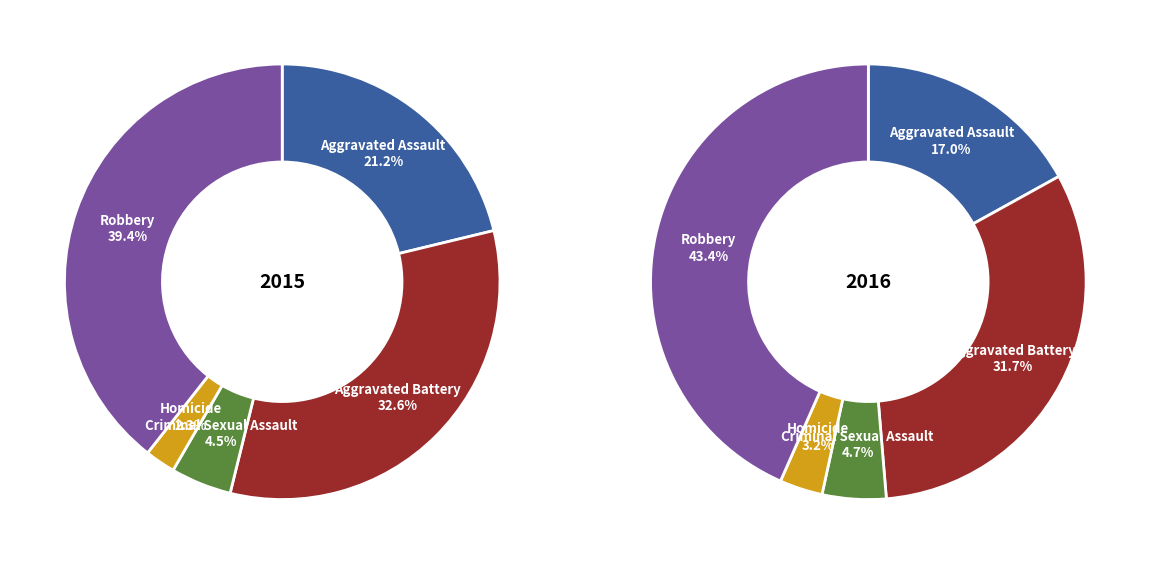

What percentage is the Aggravated Assault slice, to the nearest percent?

21%